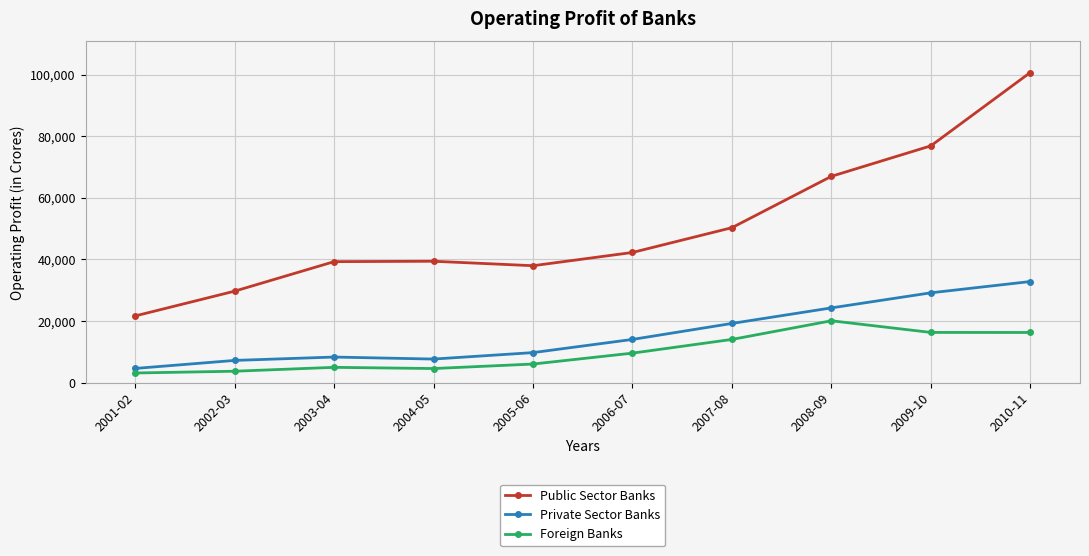

What is the difference between the highest and lowest values at 2001-02?

18520